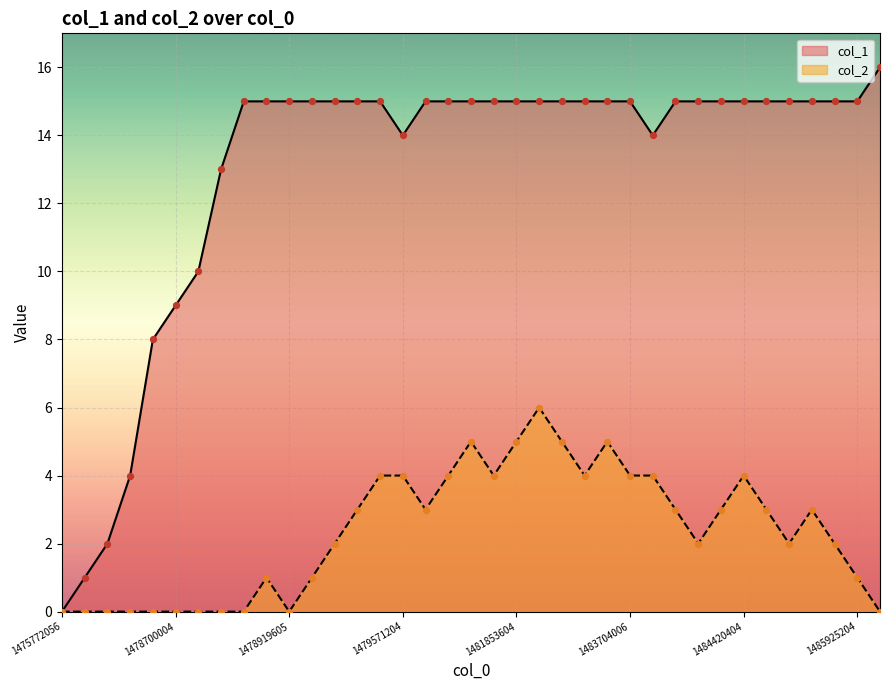

Which series has the largest Y range (max minus min)?

col_1